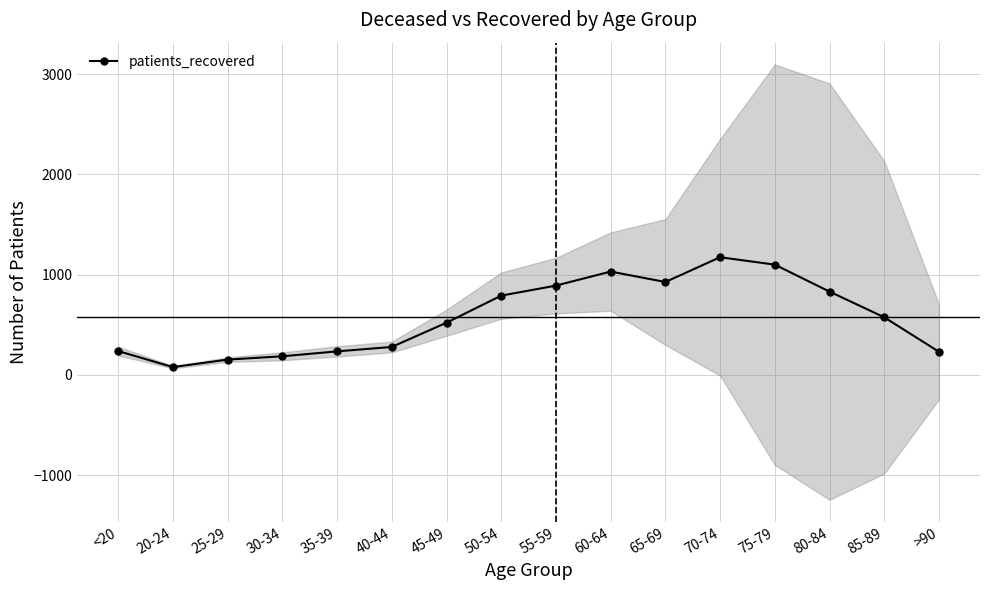

Rank the categories by value from lowest to highest.

20-24, 25-29, 30-34, >90, 35-39, <20, 40-44, 45-49, 85-89, 50-54, 80-84, 55-59, 65-69, 60-64, 75-79, 70-74